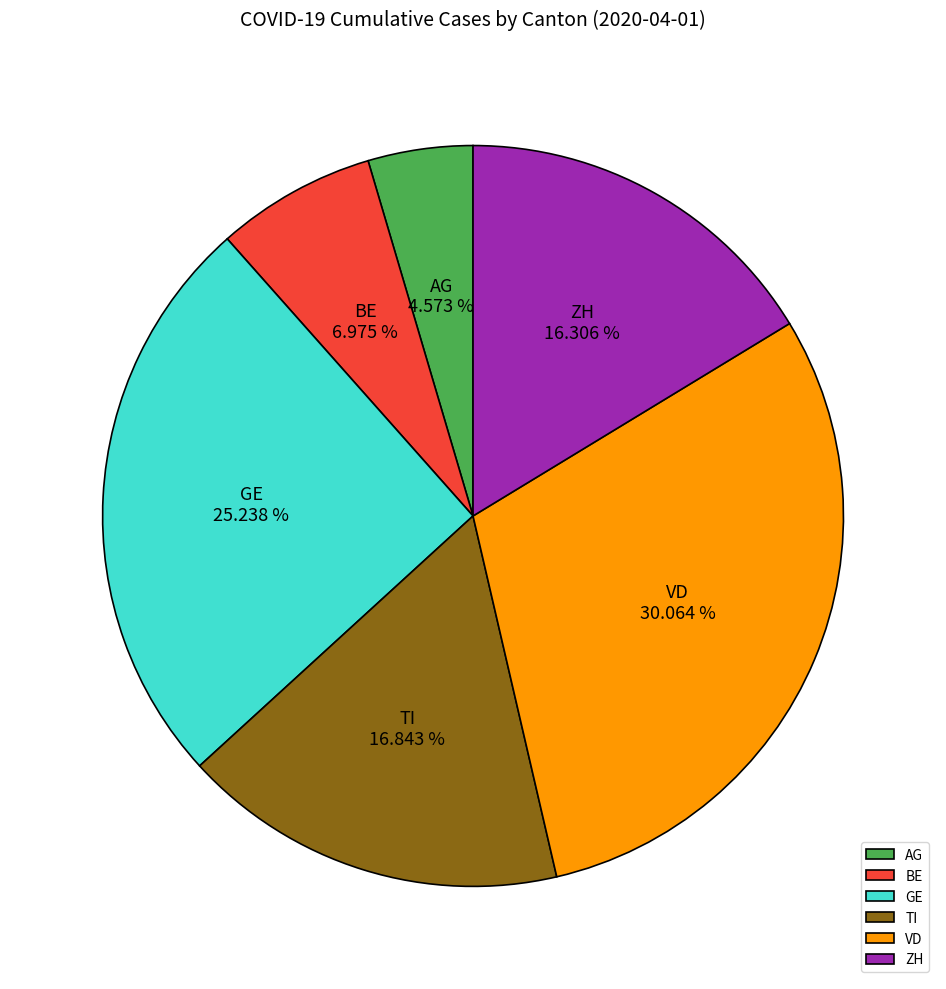

Is it true that AG is 18% of the pie?

False